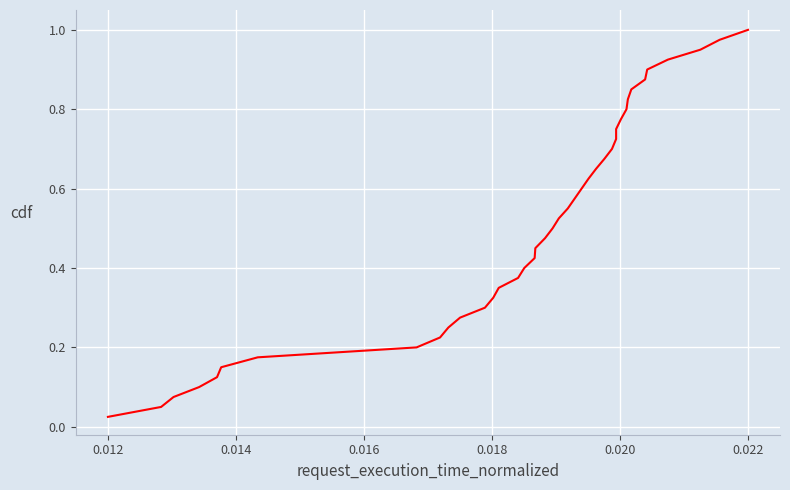

How many categories are shown in the chart?

40